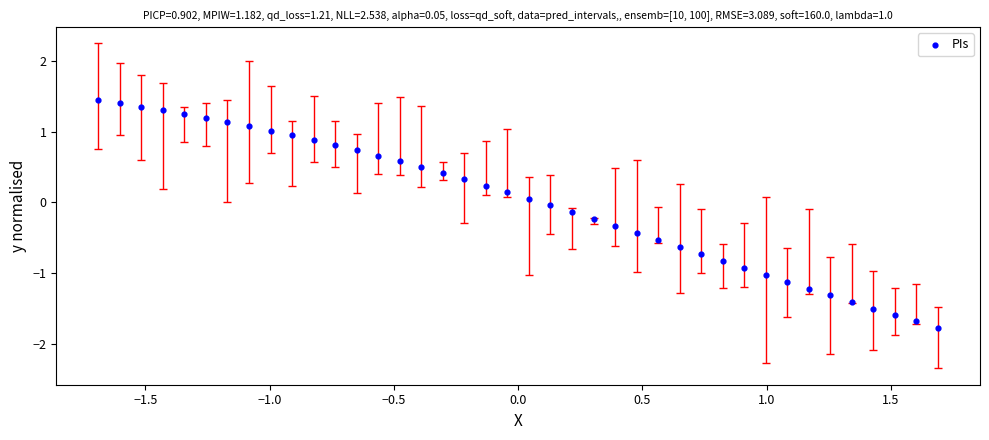

What is the range of X values (max minus min)?

3.4